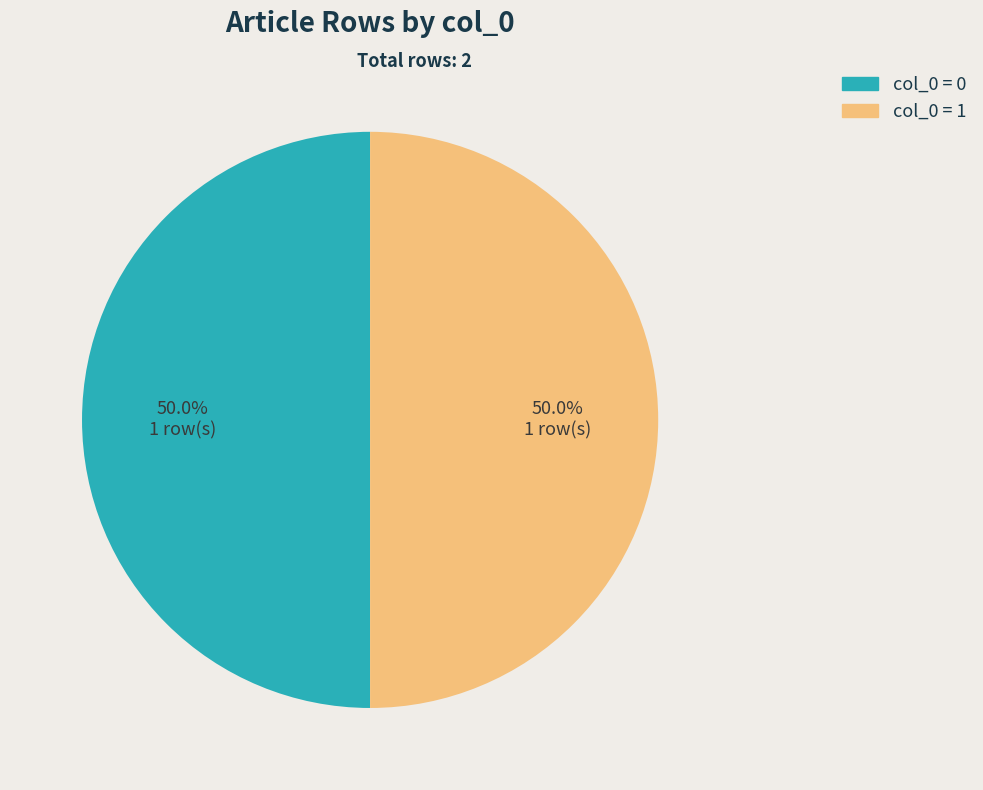

Do col_0 = 0 and col_0 = 1 together represent more than half of the pie?

Yes